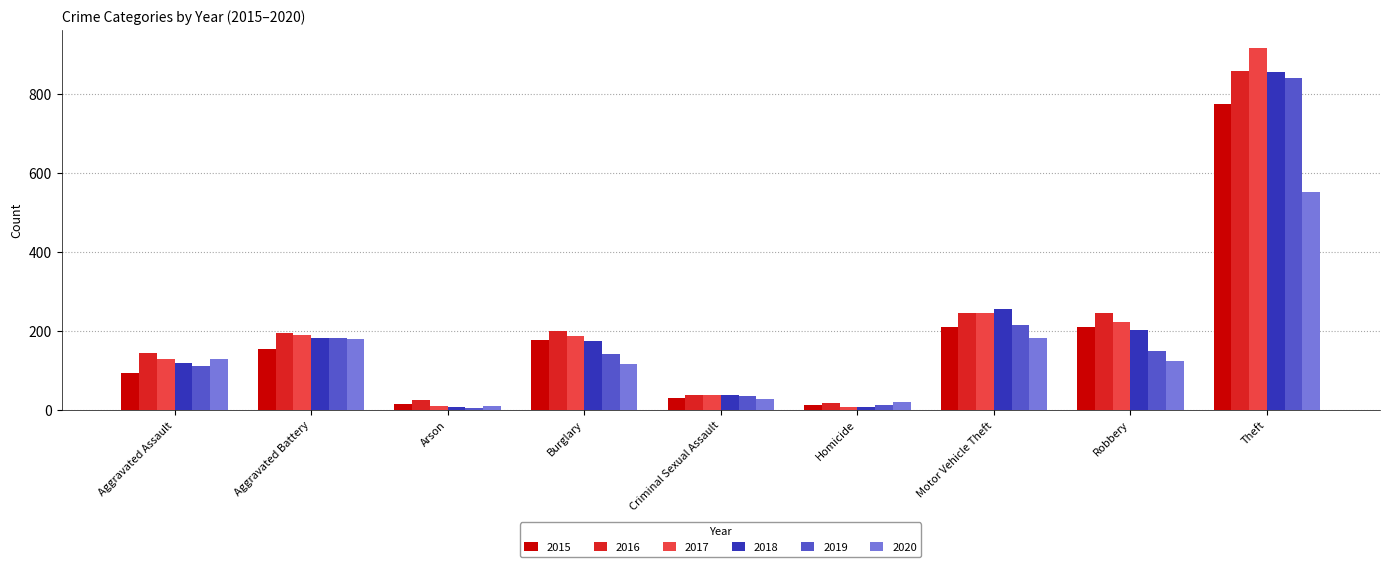

What are all the series names shown in the legend?

2015, 2016, 2017, 2018, 2019, 2020